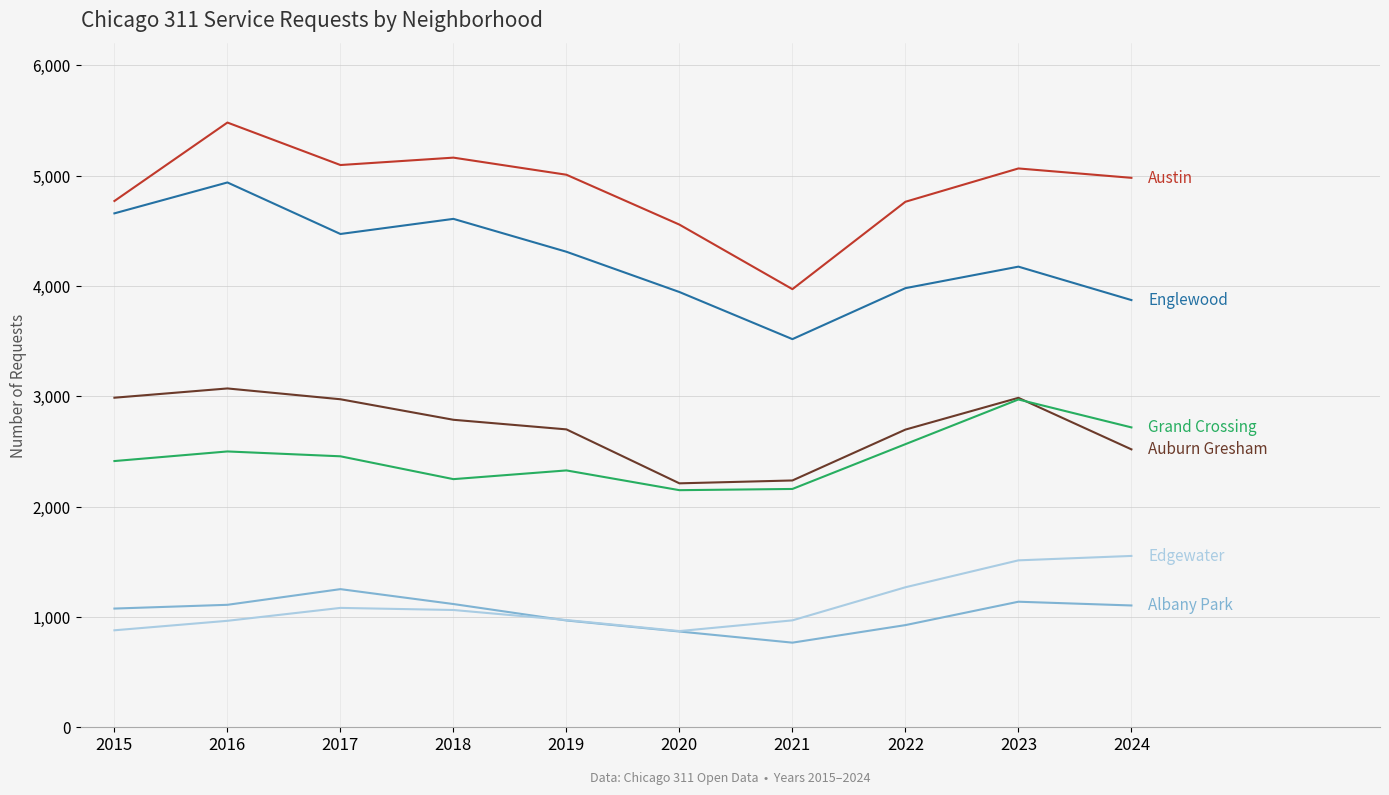

What is the difference between the highest and lowest values at 2021?

3204